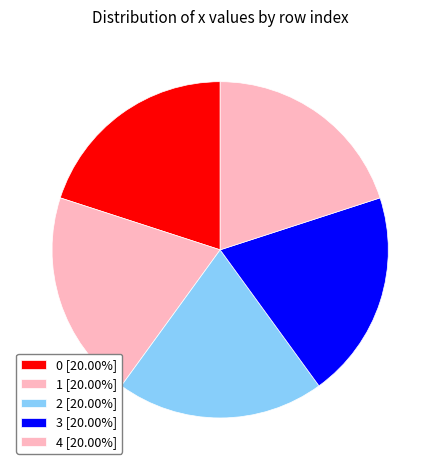

Count the number of slices in the pie.

5